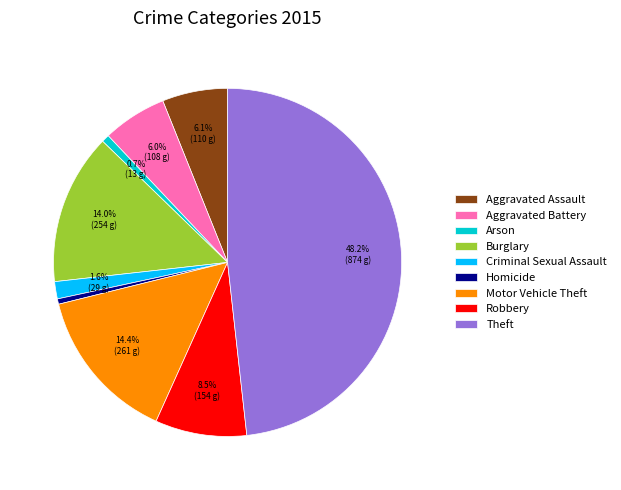

How many segments does this pie chart have?

9